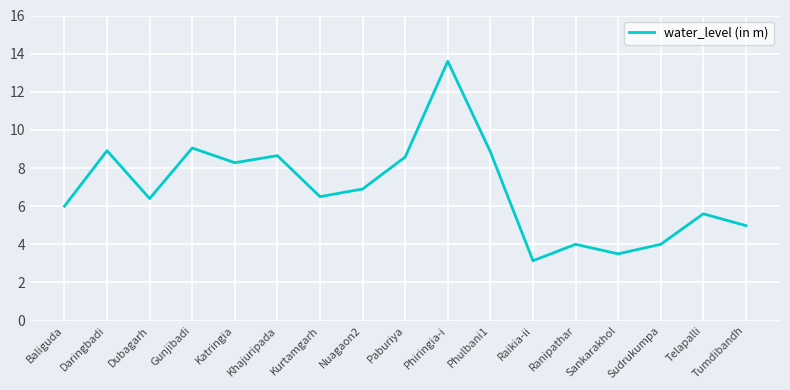

What is the approximate value at Tumdibandh?

5.0